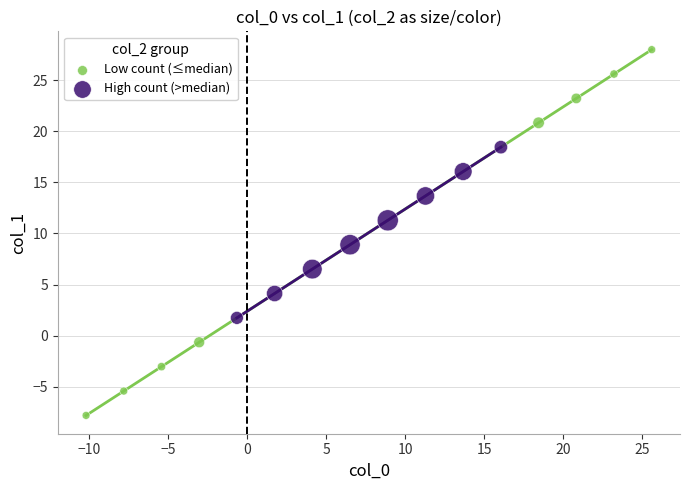

Which series has the widest spread of Y values?

Low count (≤median)